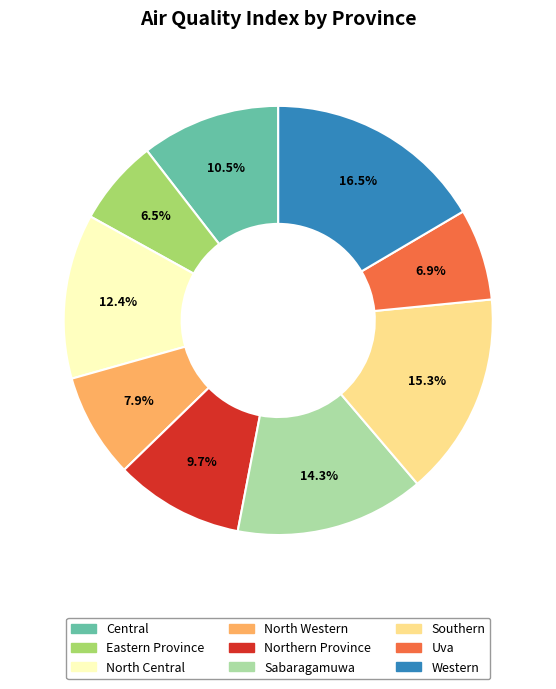

The North Central slice represents 12% of the pie. True or false?

True